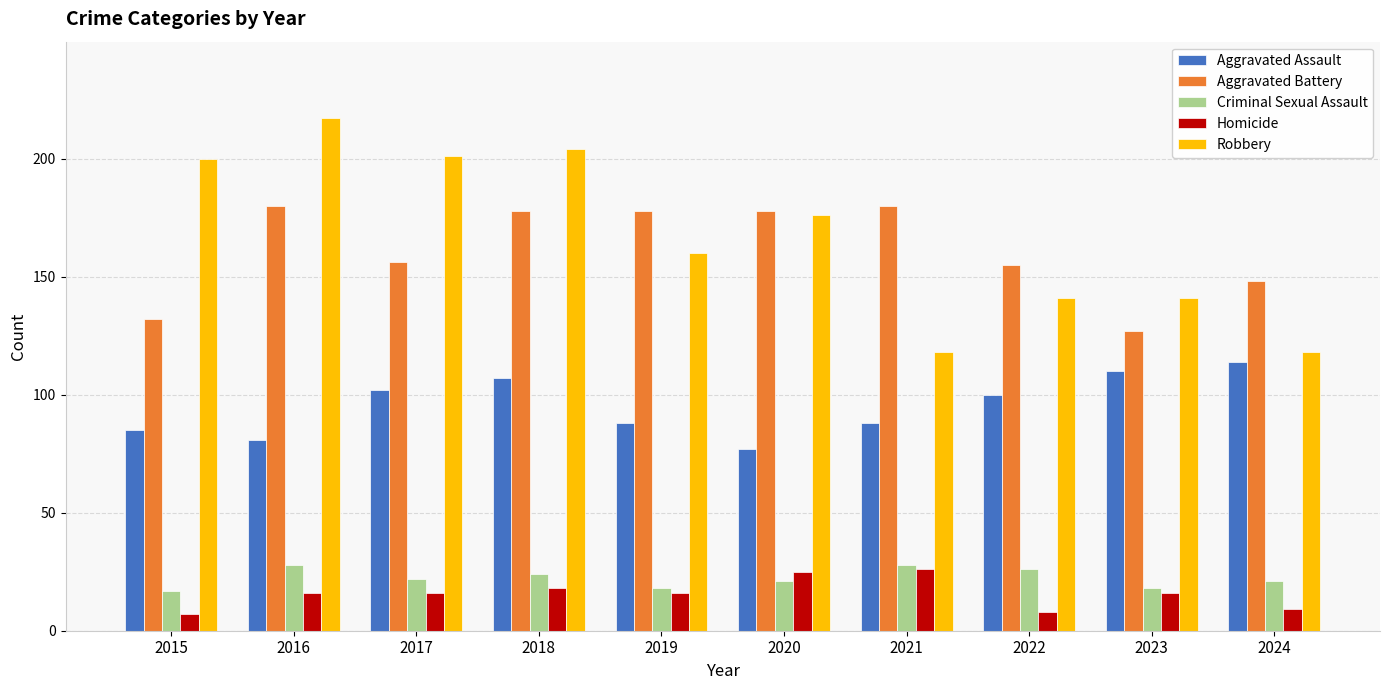

What is the maximum value shown in the chart?

217